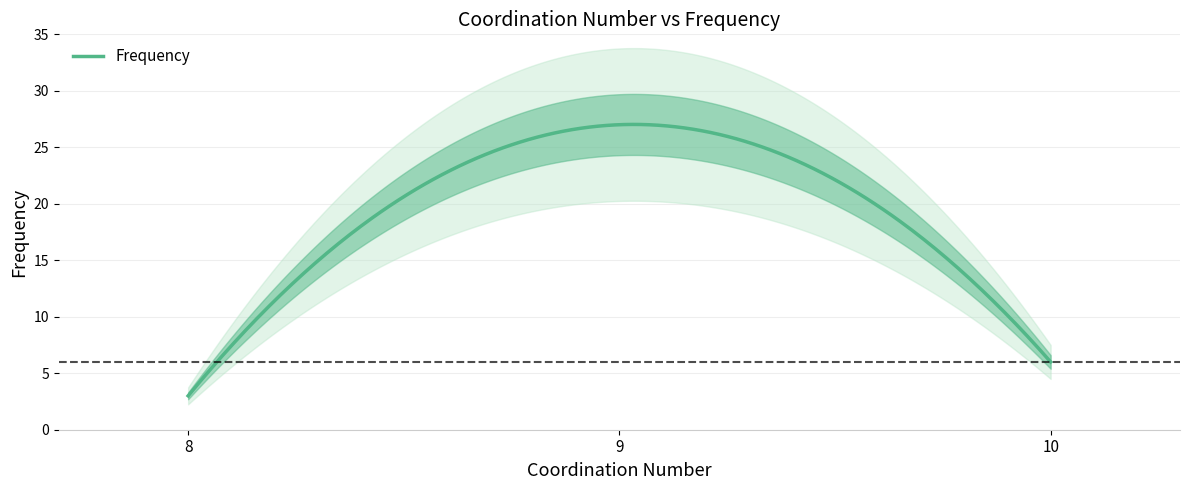

Reading right to left, list all the values displayed in this chart.

6	27	3